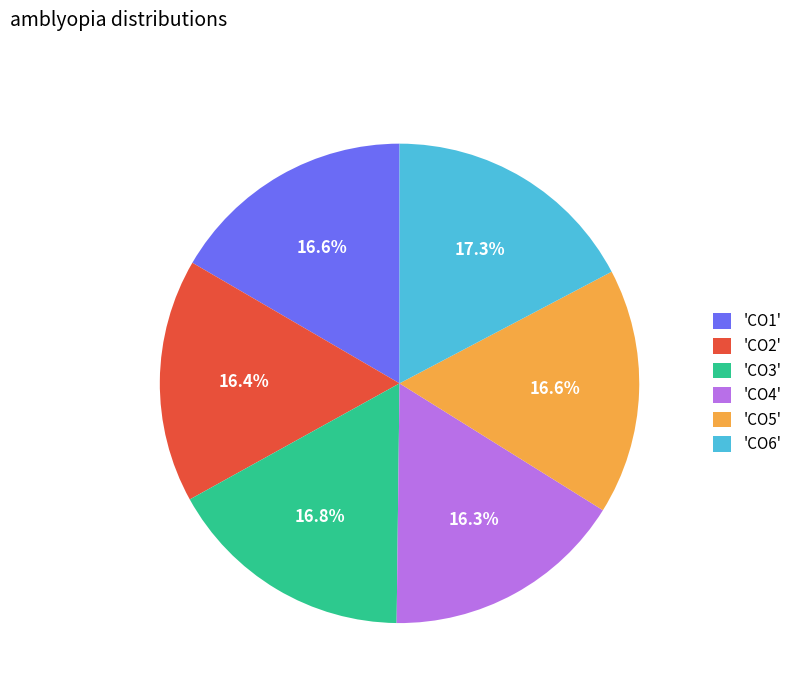

Which slice is the largest?

'CO6'